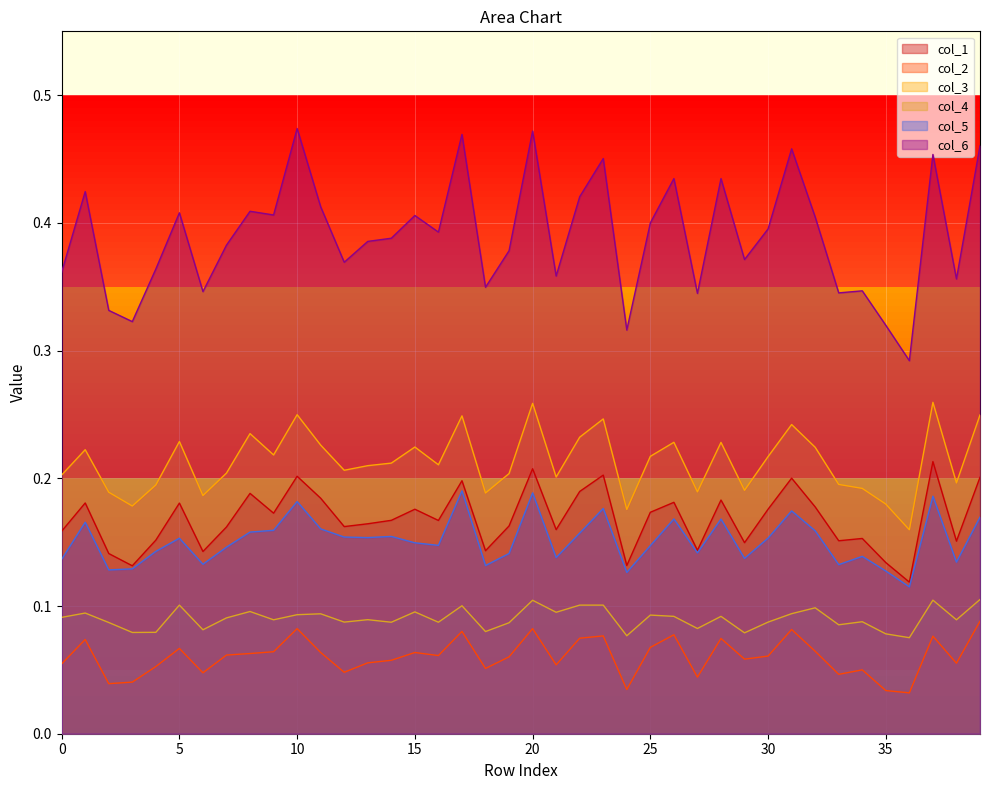

Rank the series at 8 from lowest to highest value.

col_2, col_4, col_5, col_1, col_3, col_6